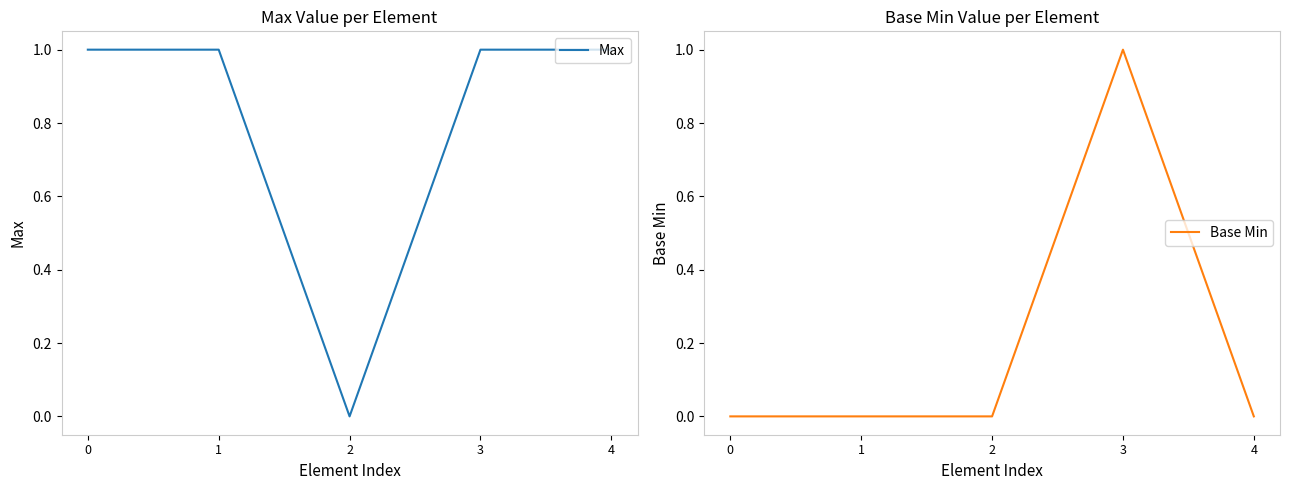

True or false: Base Min and Max cross at least once.

False